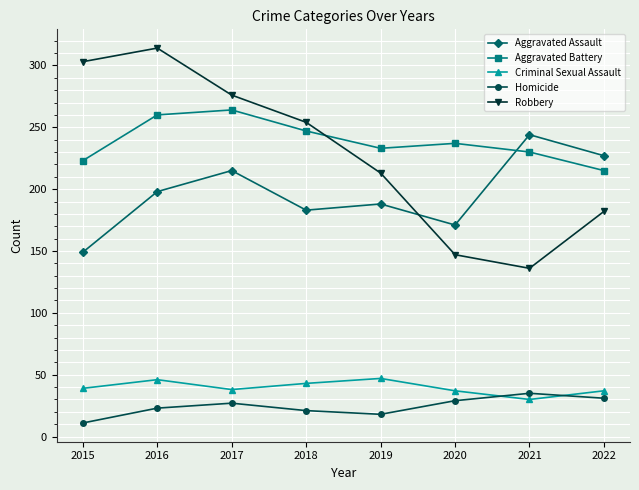

What is the value of the Aggravated Battery point at the 1st from the left?

223